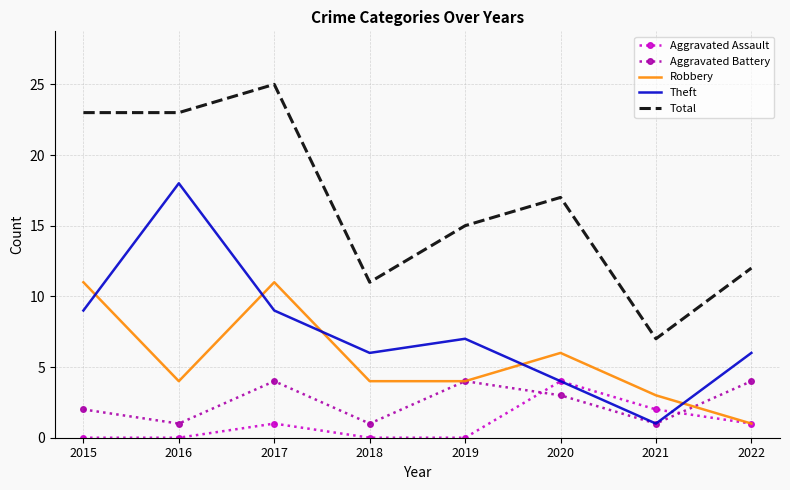

True or false: Aggravated Assault and Total cross at least once.

False